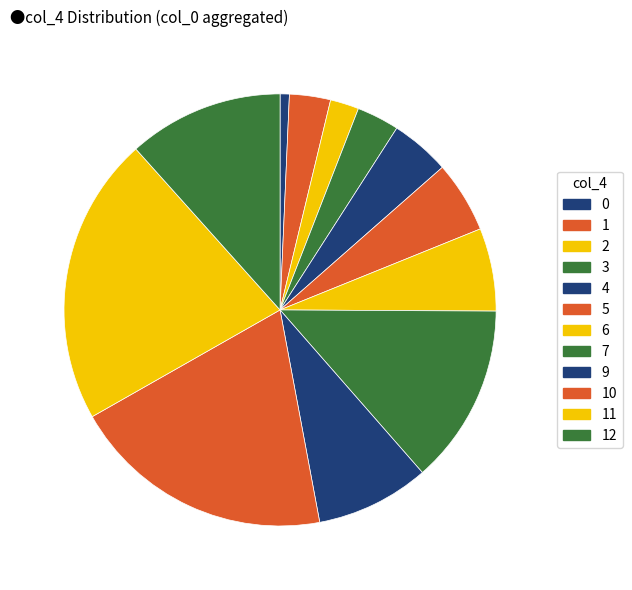

What is the largest slice in the pie chart?

11